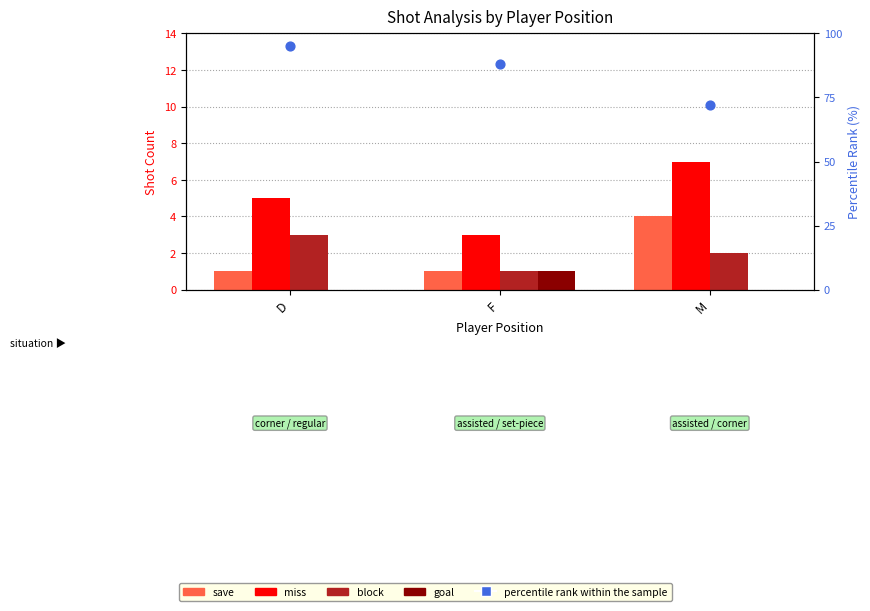

What are all the series names shown in the legend?

save, miss, block, goal, percentile rank within the sample